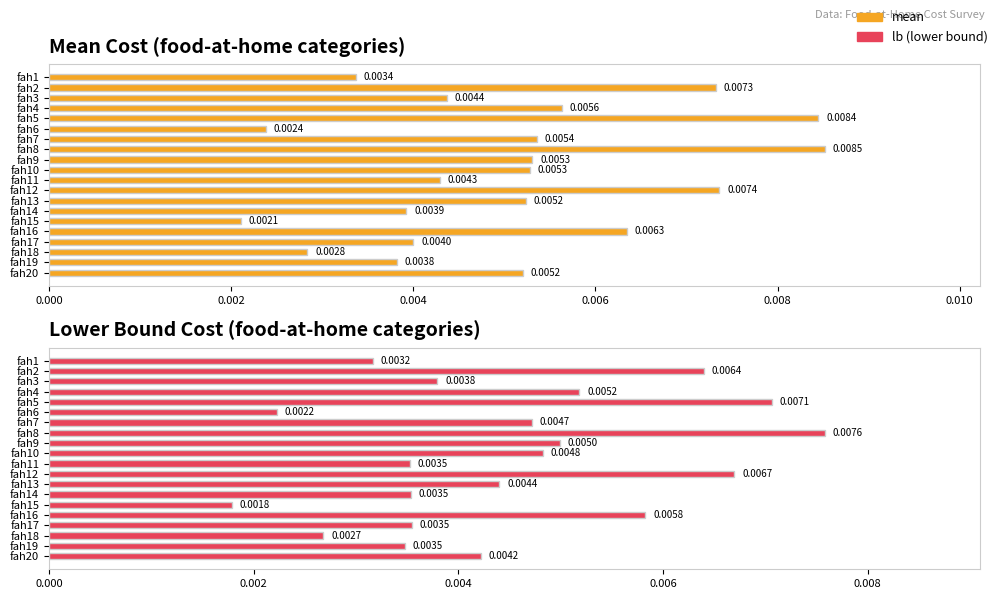

What position from the right is 17?

3